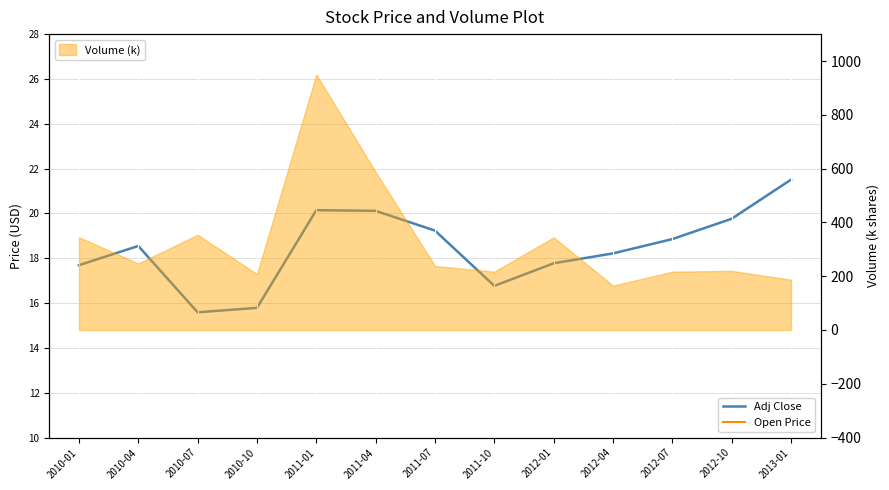

Which has a higher value, 2011-01 or 2010-07?

2011-01